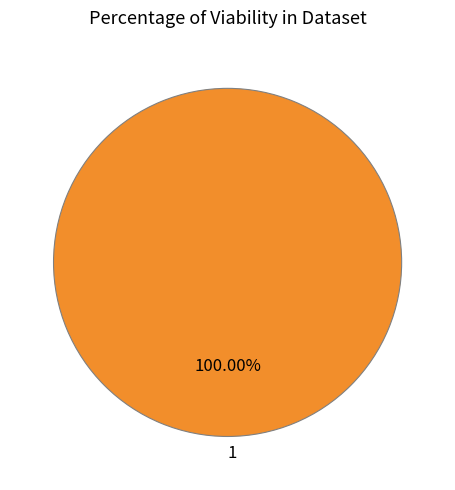

Which slice represents more than half of the pie?

1